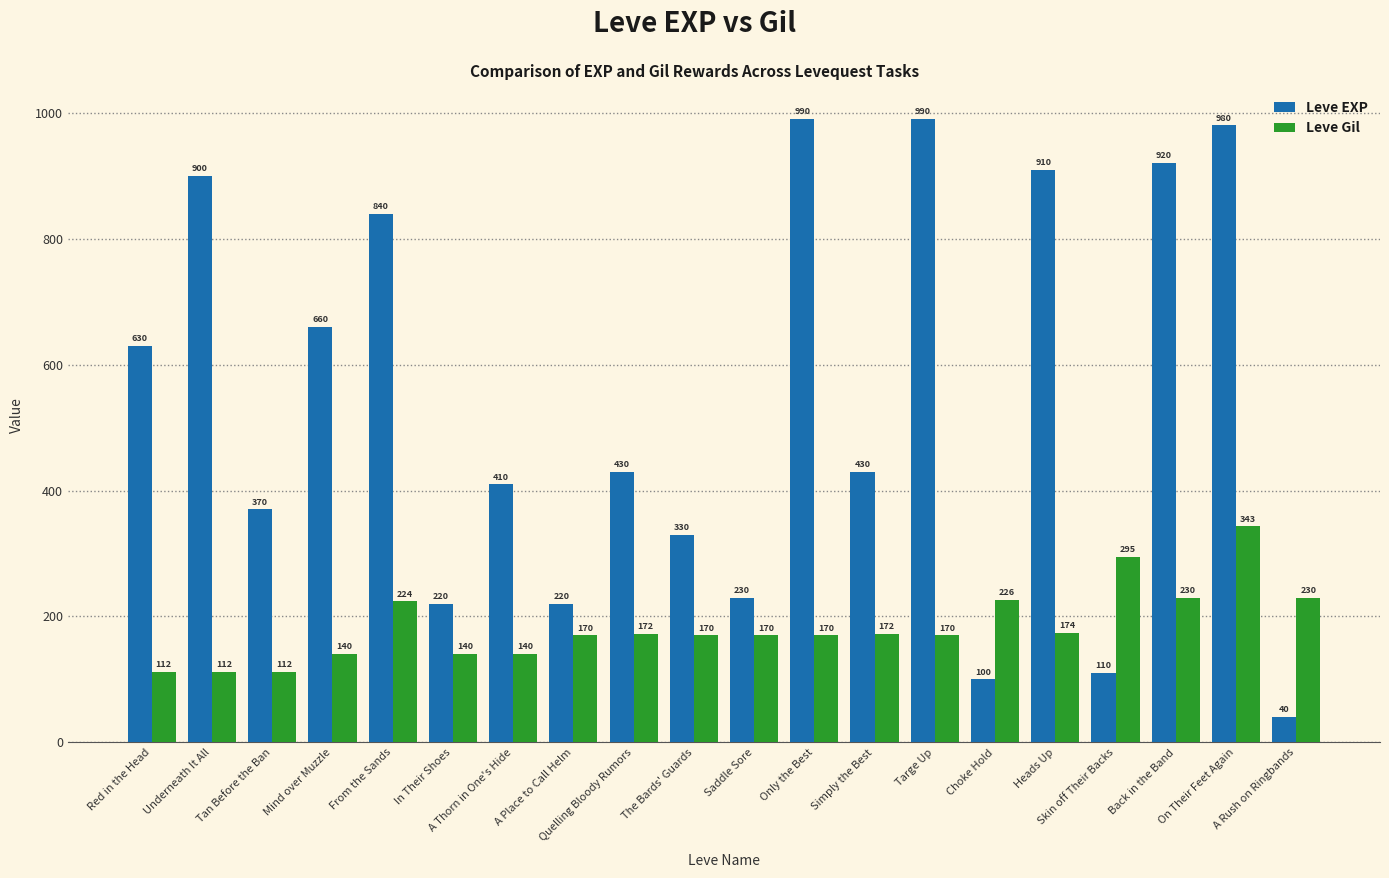

What is the difference between the Leve Gil values at Only the Best and A Thorn in One's Hide?

30